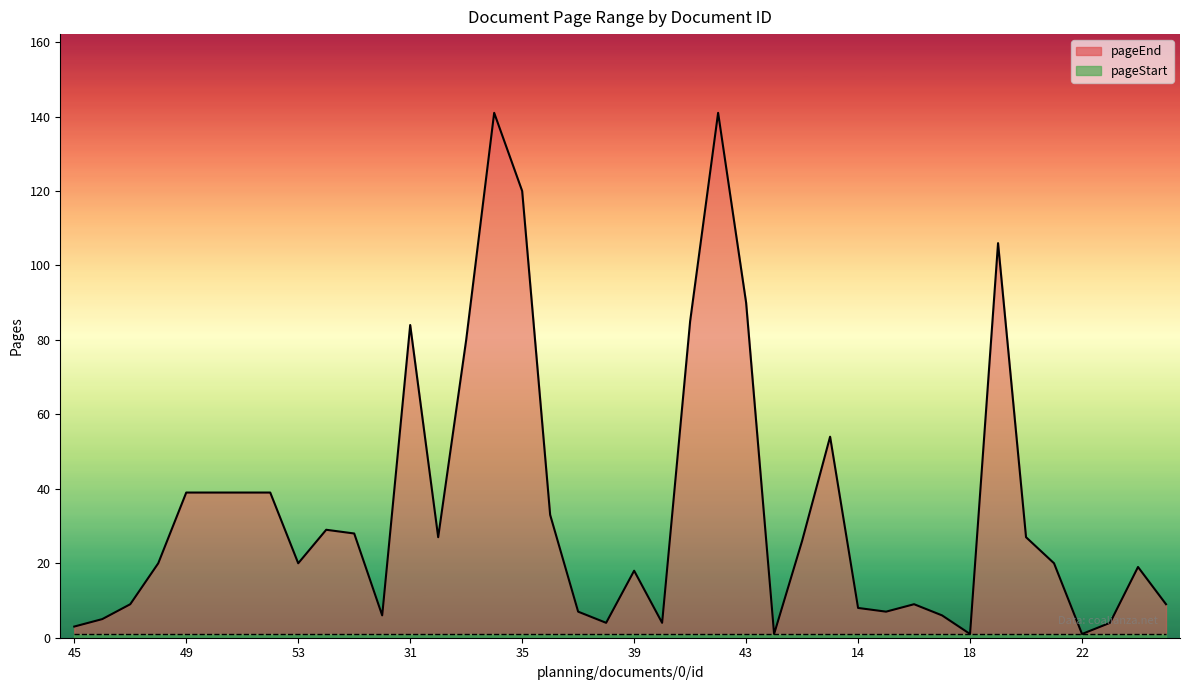

What is the ratio of the value at 47 to the value at 38?

2.2